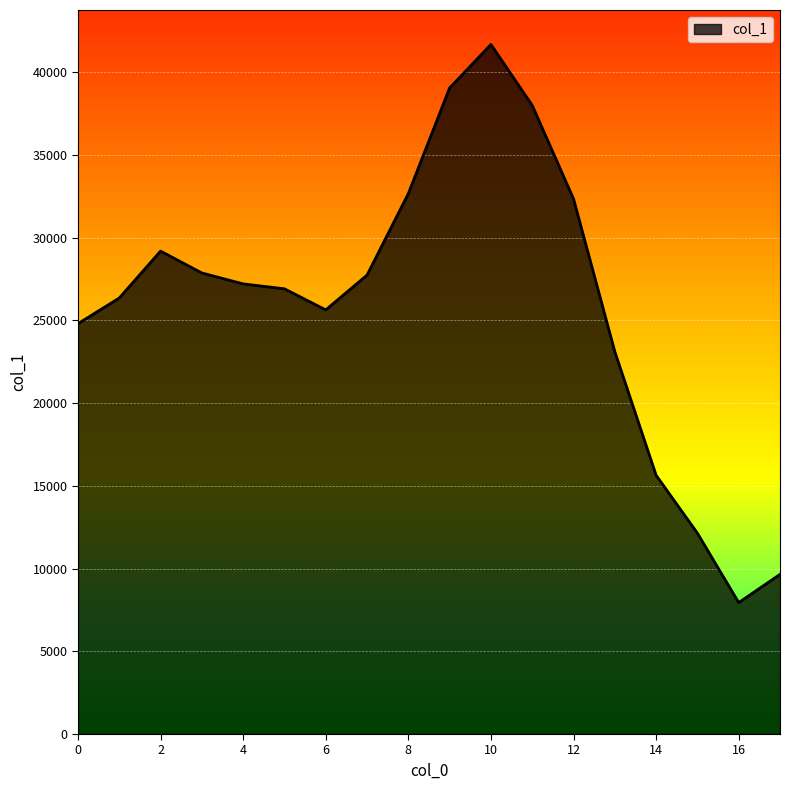

What is the maximum value shown in the chart?

41682